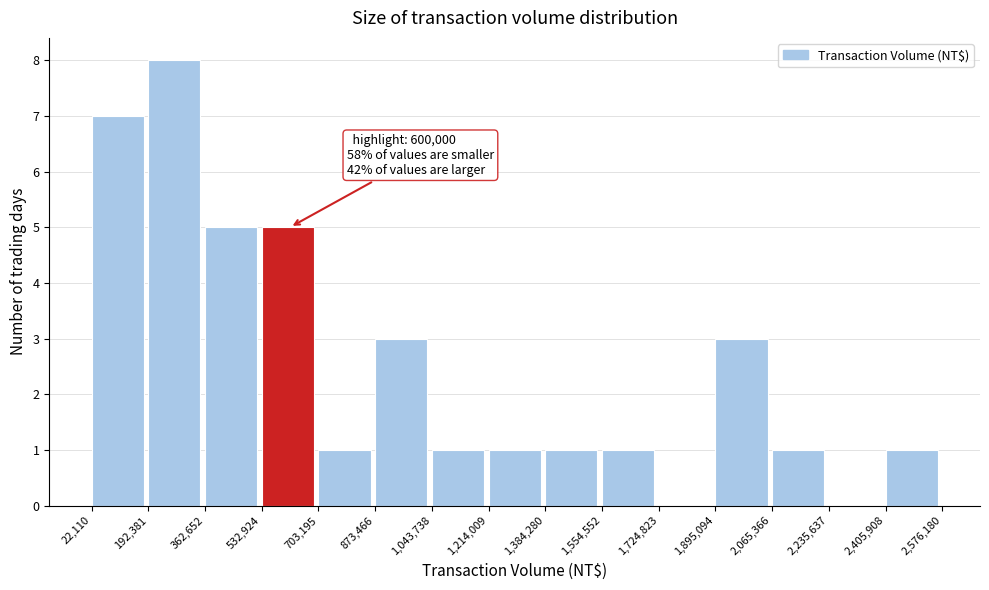

Which range on the x-axis has the tallest bar?

192,381 to 362,652